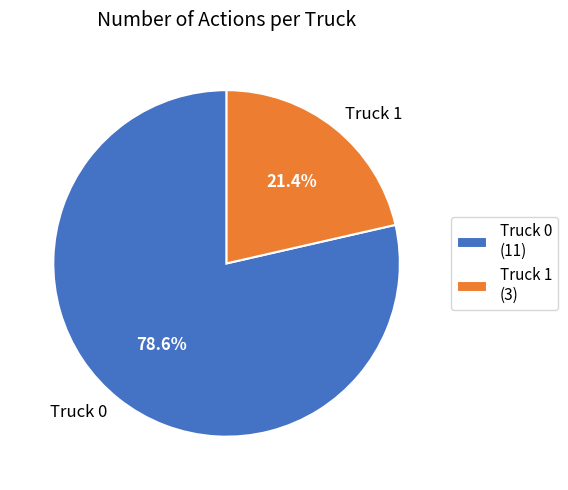

Approximately how many times larger is the value at Truck 0 compared to Truck 1?

3.7